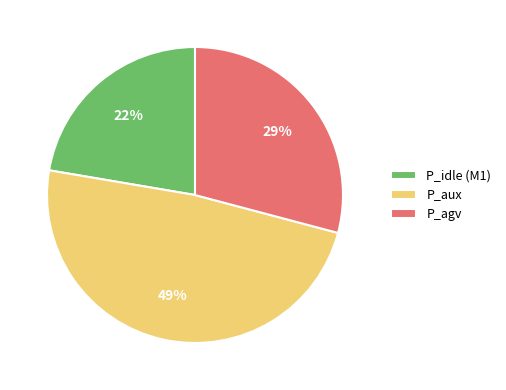

What is the largest slice in the pie chart?

P_aux